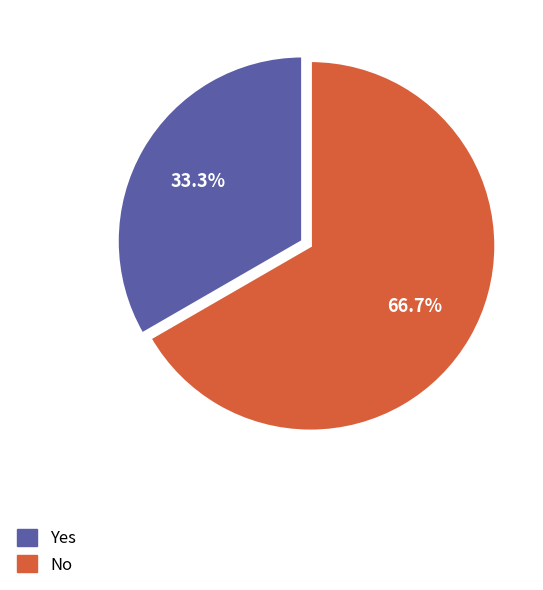

Between No and Yes, which is larger?

No